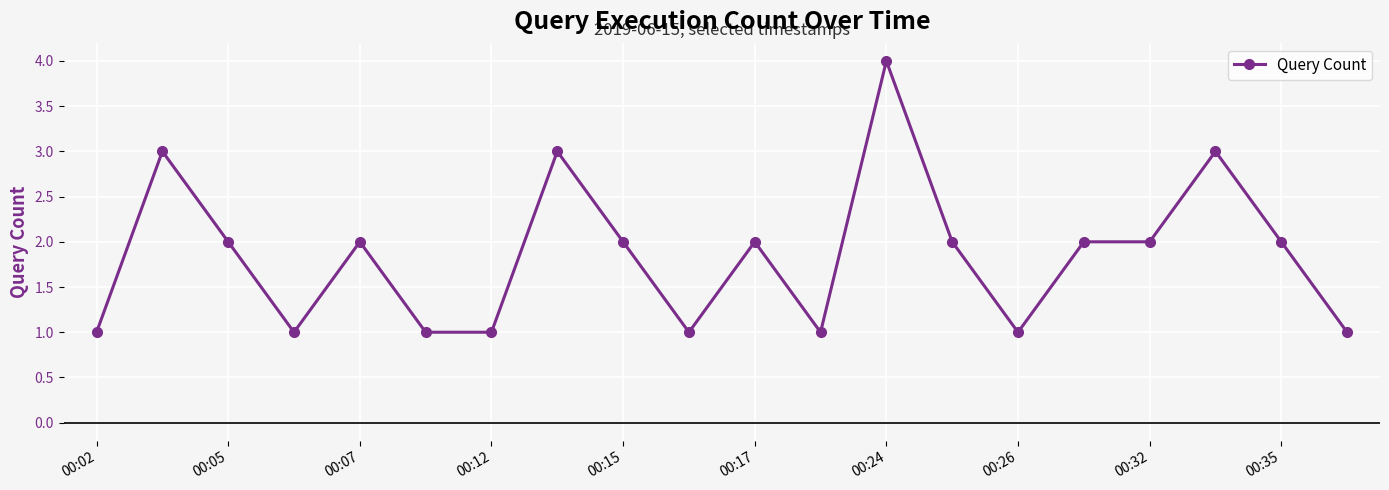

Reading left to right, list all the values displayed in this chart.

1	3	2	1	2	1	1	3	2	1	2	1	4	2	1	2	2	3	2	1